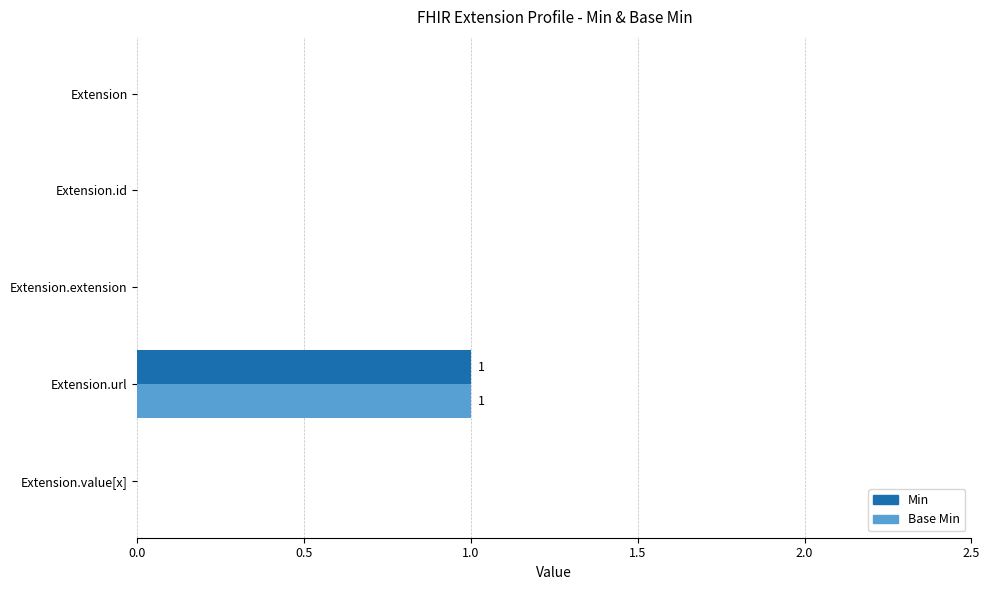

What is the sum of all Base Min values?

1